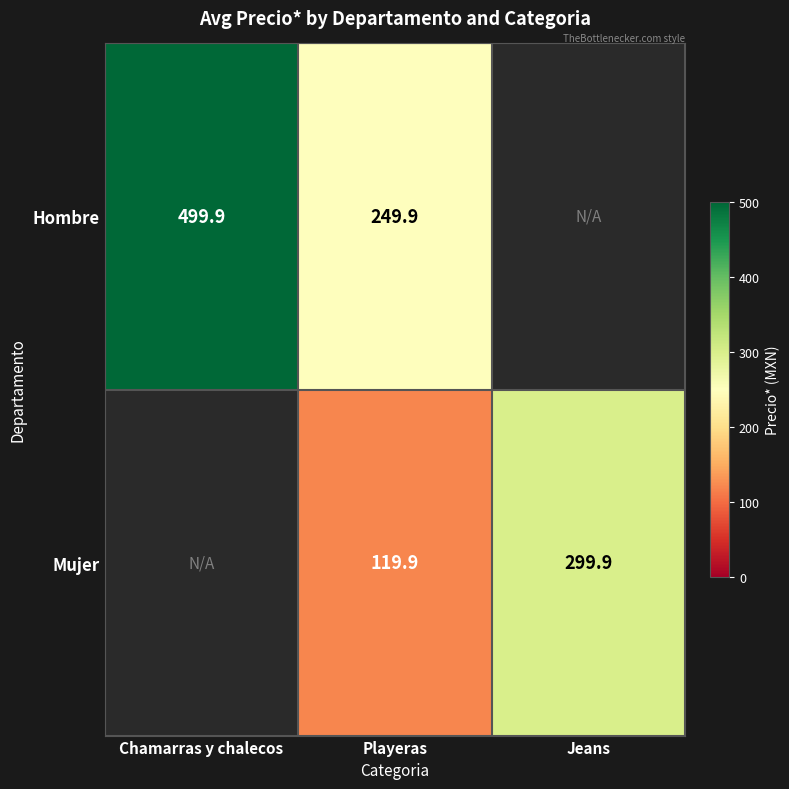

How many distinct data groups are displayed?

2